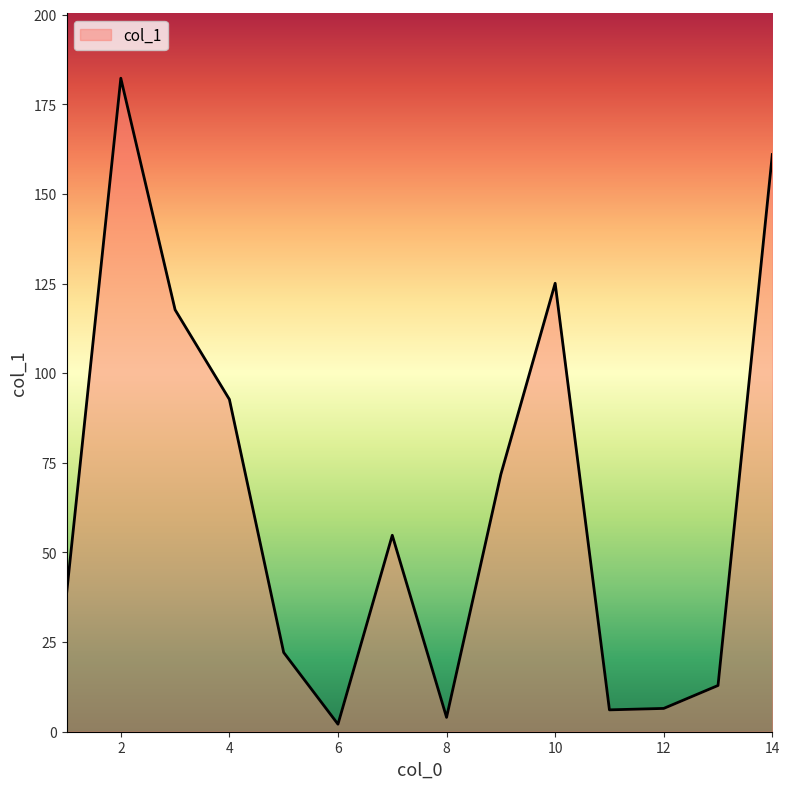

Does the chart display data point markers on the line(s)?

No